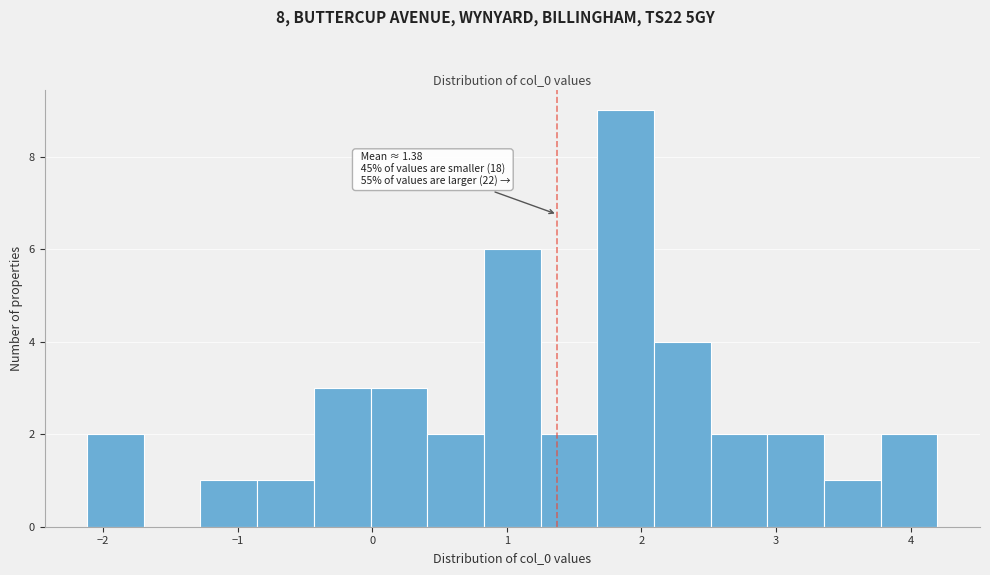

Which range on the x-axis has the tallest bar?

1.7 to 2.1